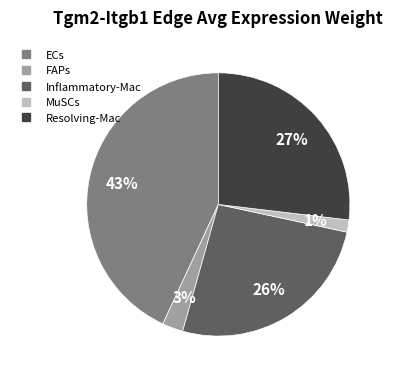

To the nearest percent, what portion does Inflammatory-Mac represent?

26%